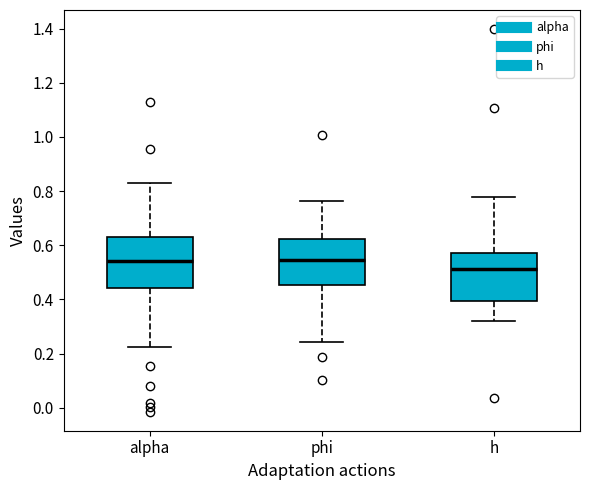

Reading left to right, read every box against the y-axis: the position of its median line, the range the box covers, and the ends of its whiskers. The values are not printed on the chart, so give them approximately, as read against the axis.

alpha: median 0.54, box 0.44 to 0.62, whiskers 0.22 to 0.82
phi: median 0.54, box 0.46 to 0.62, whiskers 0.24 to 0.76
h: median 0.52, box 0.40 to 0.58, whiskers 0.32 to 0.78